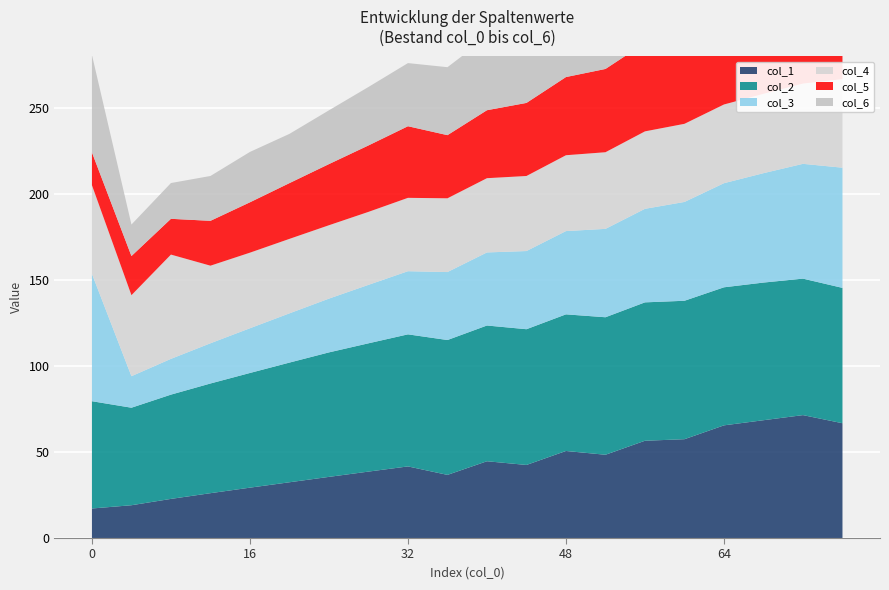

Reading left to right, extract all data points from this chart.

col_1: 0=17.2	4=19.1	8=22.8	12=26.1	16=29.3	20=32.4	24=35.6	28=38.6	32=41.6	36=36.7	40=44.6	44=42.5	48=50.6	52=48.4	56=56.6	60=57.5	64=65.5	68=68.5	72=71.5	76=66.8
col_2: 0=62.4	4=56.7	8=60.6	12=63.8	16=66.7	20=69.6	24=72.4	28=74.6	32=76.8	36=78.4	40=78.9	44=78.9	48=79.4	52=80.0	56=80.5	60=80.5	64=80.3	68=80.0	72=79.4	76=78.7
col_3: 0=74.0	4=18.3	8=20.8	12=23.4	16=26.0	20=28.6	24=31.3	28=34.0	32=36.7	36=39.5	40=42.5	44=45.5	48=48.4	52=51.4	56=54.4	60=57.5	64=60.5	68=63.6	72=66.8	76=69.9
col_4: 0=51.5	4=47.1	8=60.6	12=45.1	16=43.9	20=43.3	24=42.7	28=42.4	32=42.7	36=42.9	40=43.2	44=43.6	48=44.1	52=44.6	56=45.0	60=45.4	64=45.8	68=46.1	72=46.6	76=51.5
col_5: 0=19.1	4=22.8	8=20.8	12=26.1	16=29.3	20=32.4	24=35.6	28=38.6	32=41.6	36=36.7	40=39.5	44=42.5	48=45.5	52=48.4	56=51.4	60=54.4	64=57.5	68=60.5	72=63.6	76=66.8
col_6: 0=56.7	4=18.3	8=20.8	12=26.1	16=29.3	20=28.6	24=31.3	28=34.0	32=36.7	36=39.5	40=42.5	44=43.6	48=44.1	52=44.6	56=45.0	60=45.4	64=45.8	68=46.1	72=46.6	76=51.5